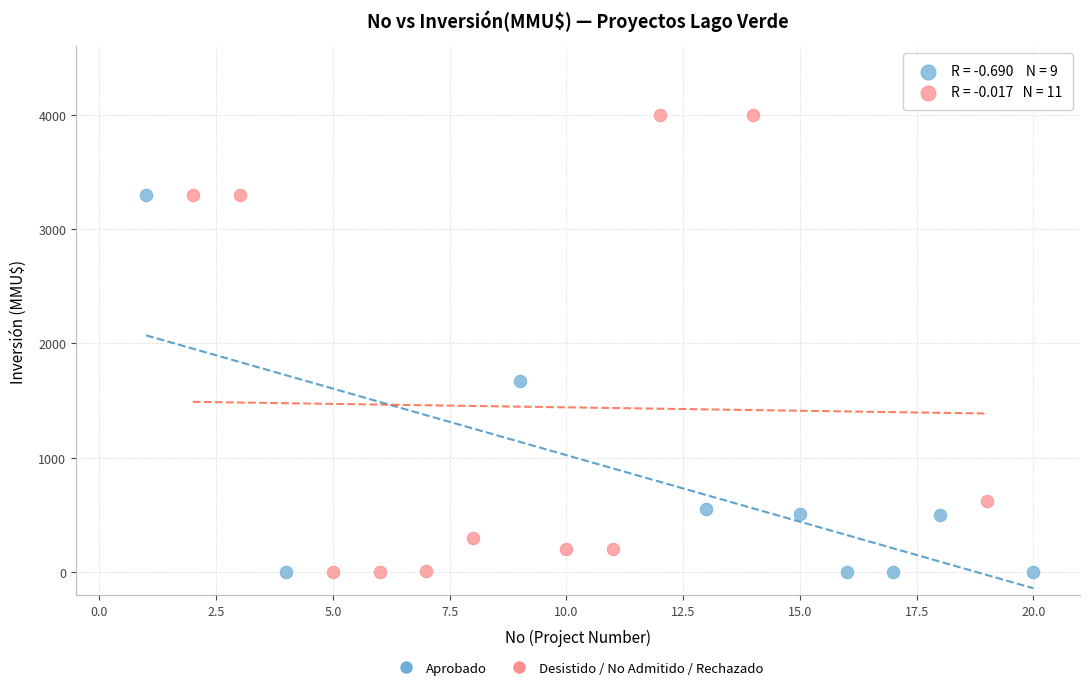

Which series has the widest spread of Y values?

Desistido / No Admitido / Rechazado